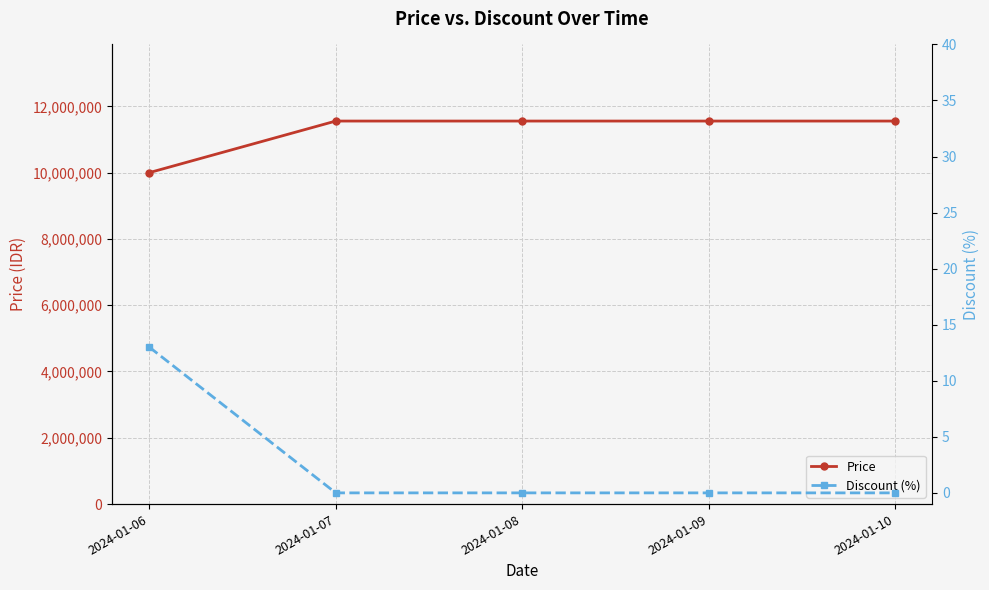

What is the lowest value of the Price series?

9999000